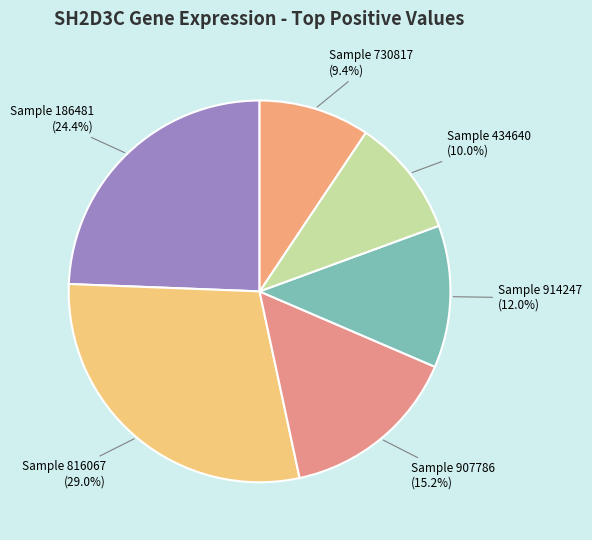

How many segments does this pie chart have?

6